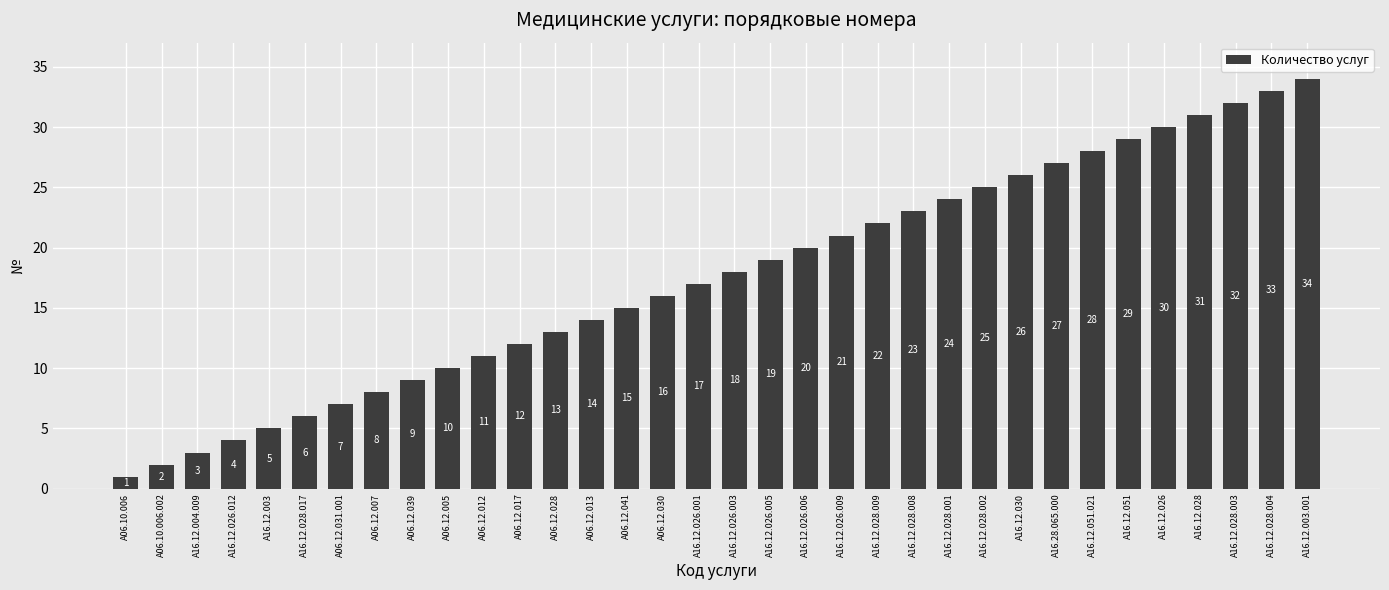

What is the difference between the second highest and second lowest values?

31